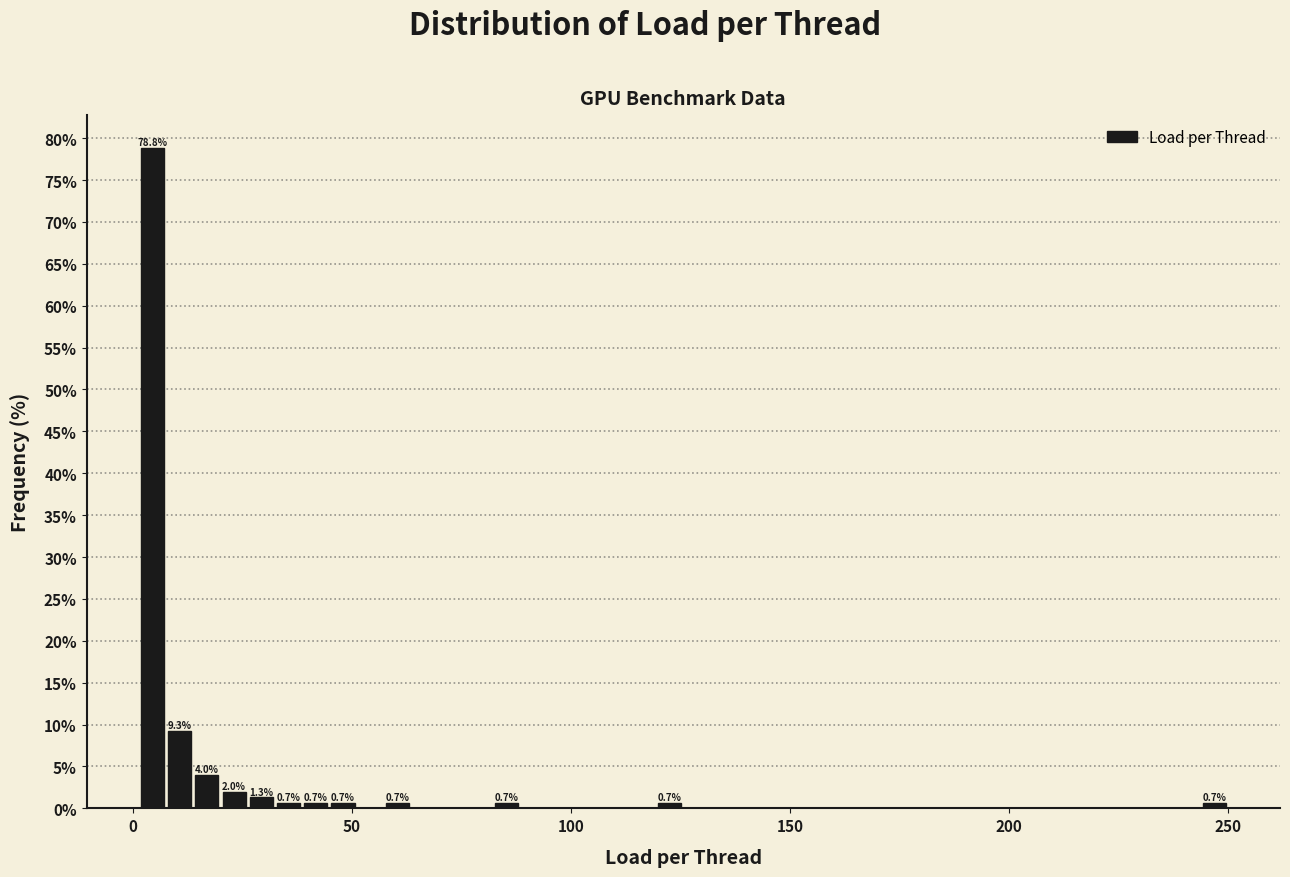

Read against the x-axis, roughly where is the centre of the tallest bar?

5